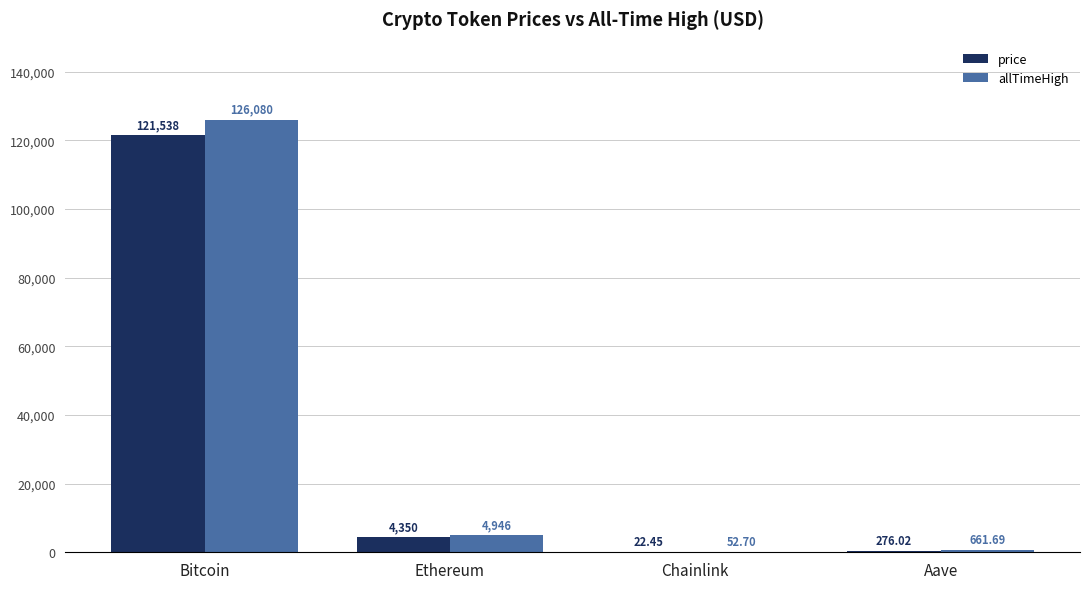

Where does the allTimeHigh series first go above 4946?

Bitcoin